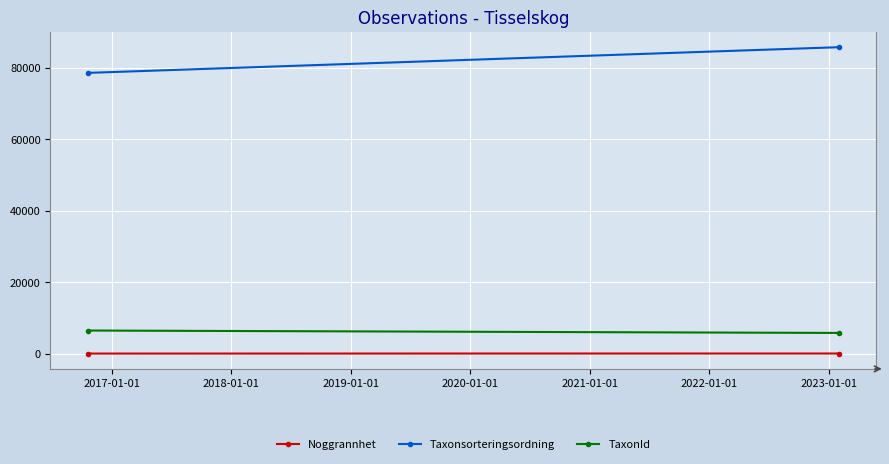

Is the value of Noggrannhet at 2016-01-01 greater than the value of Taxonsorteringsordning at 2016-01-01?

No